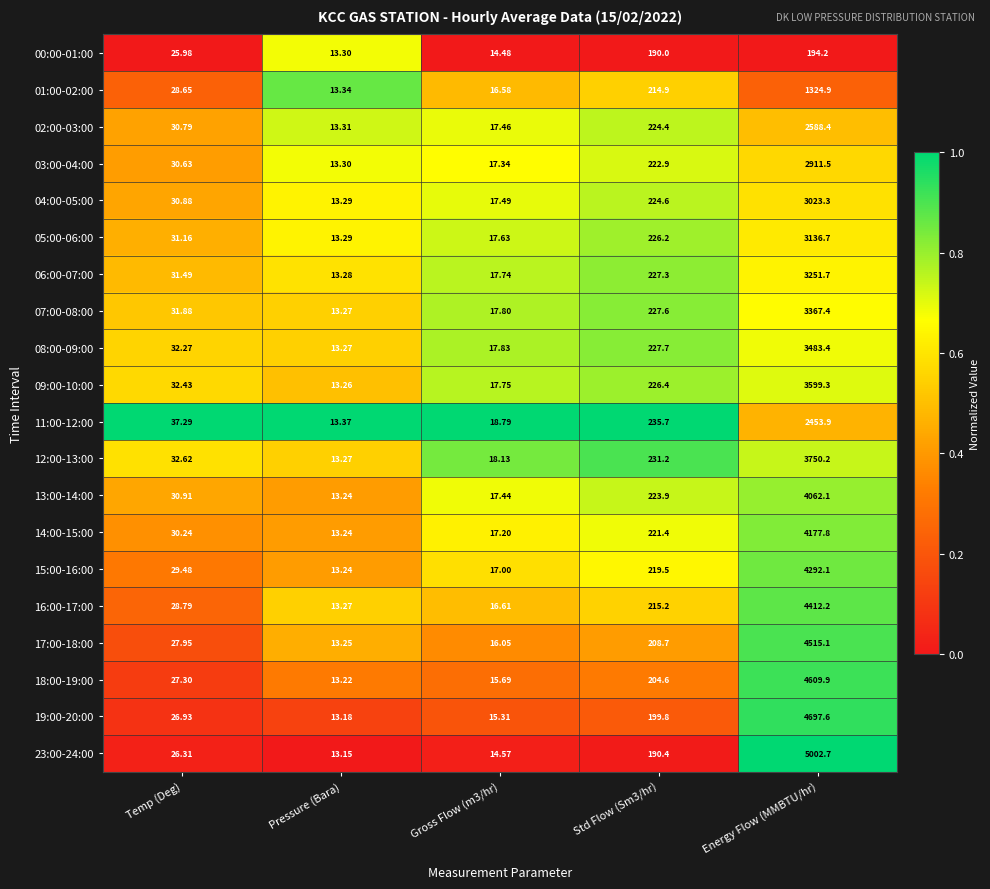

At which label does 01:00-02:00 reach its peak?

Energy Flow (MMBTU/hr)